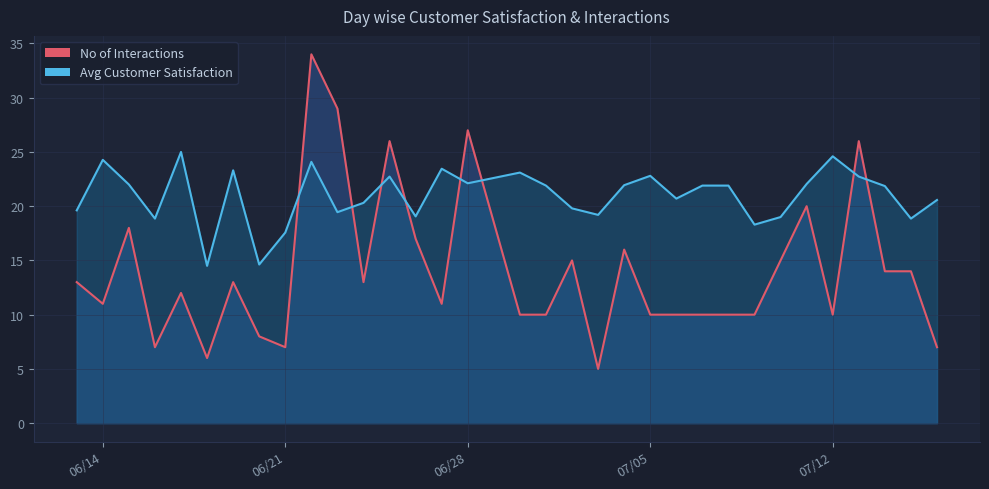

Which series has the largest total across all categories?

Avg Customer Satisfaction